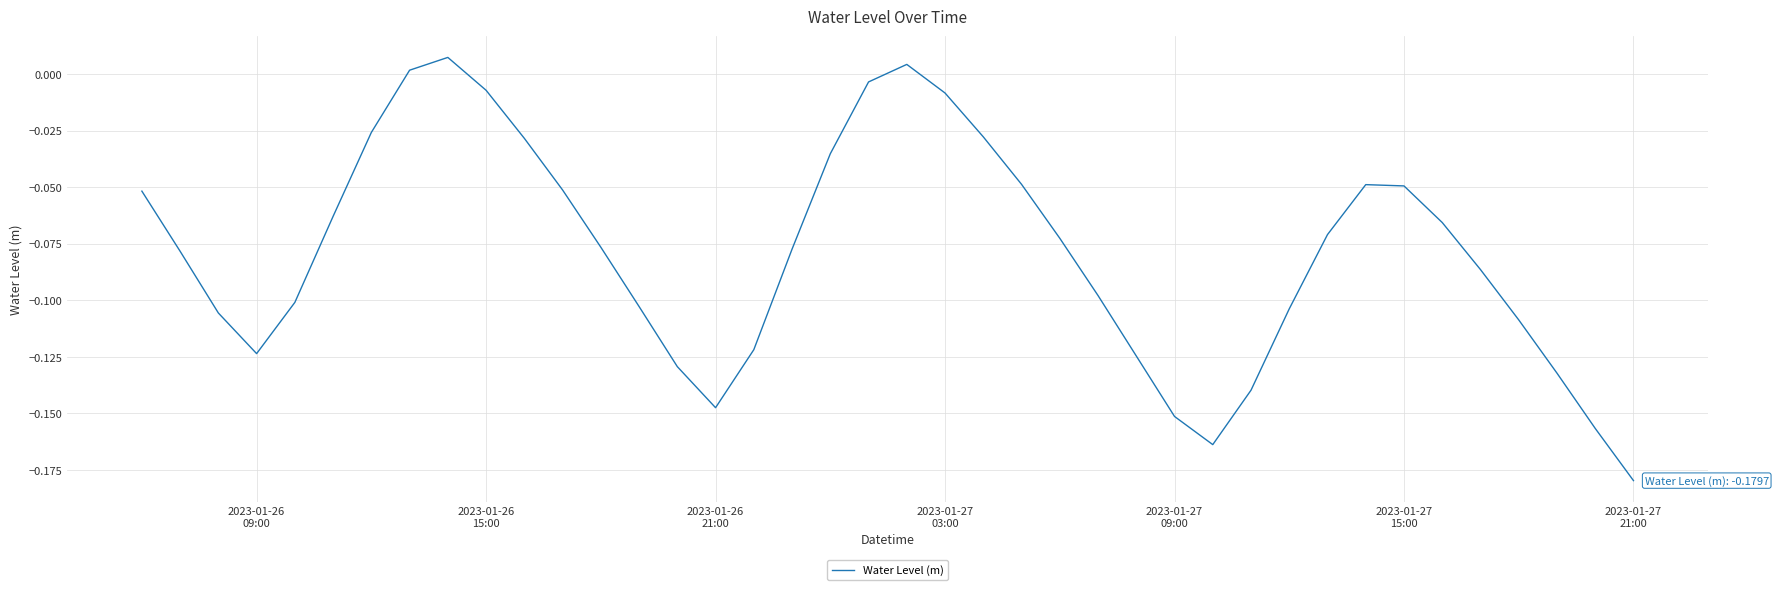

What is the minimum value shown in the chart?

-0.2